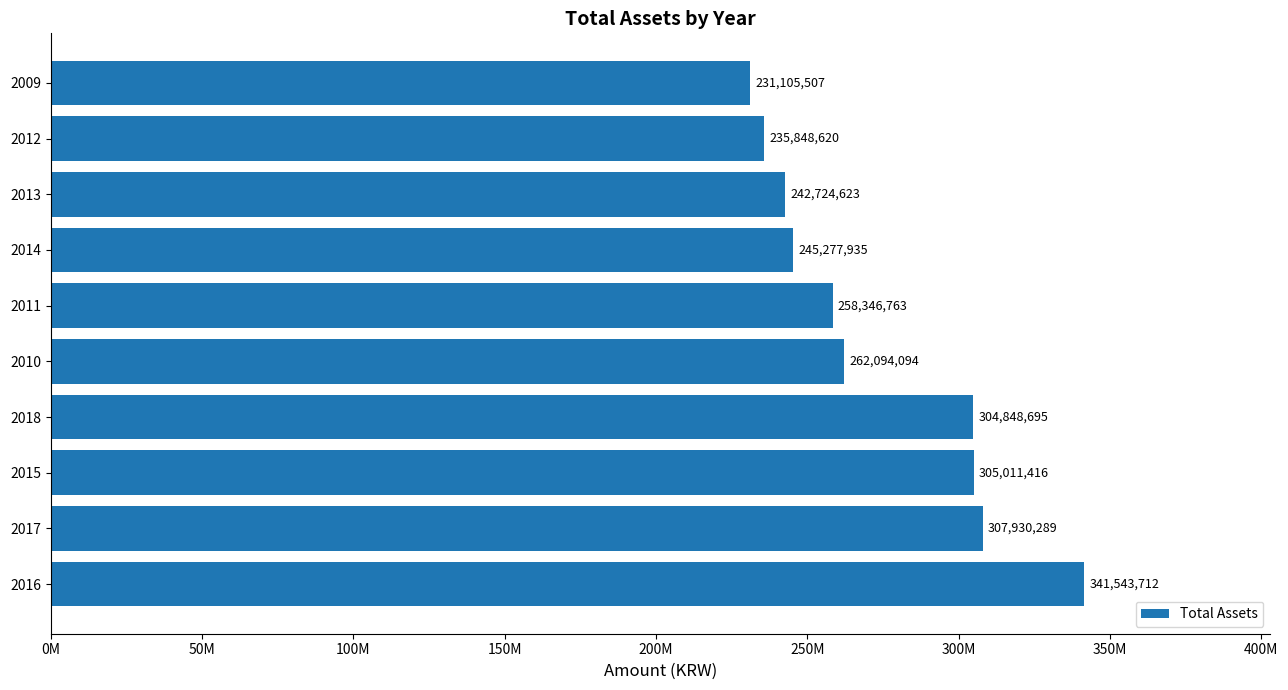

Does the chart contain stacked bars?

No